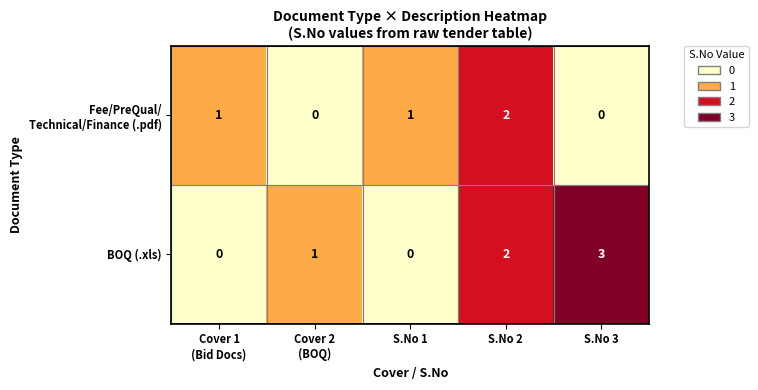

Which series has the largest range (max minus min)?

BOQ (.xls)